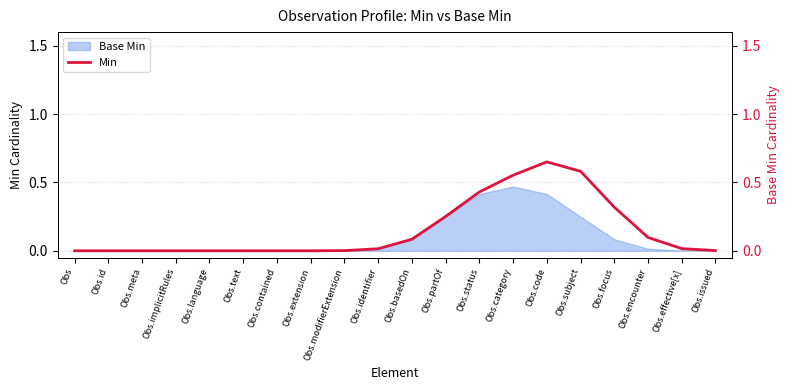

How many lines are shown in the chart?

1